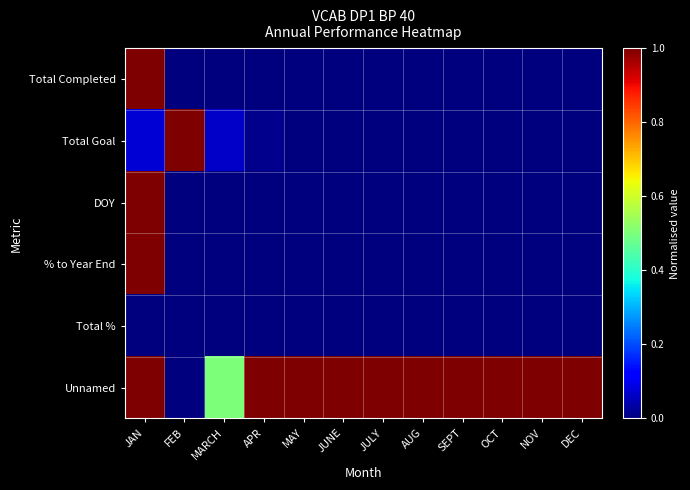

Reading left to right, extract all data points from this chart.

Total Completed: JAN=1.0	FEB=0.0	MARCH=0.0	APR=0.0	MAY=0.0	JUNE=0.0	JULY=0.0	AUG=0.0	SEPT=0.0	OCT=0.0	NOV=0.0	DEC=0.0
Total Goal: JAN=0.1	FEB=1.0	MARCH=0.1	APR=0.0	MAY=0.0	JUNE=0.0	JULY=0.0	AUG=0.0	SEPT=0.0	OCT=0.0	NOV=0.0	DEC=0.0
DOY: JAN=1.0	FEB=0.0	MARCH=0.0	APR=0.0	MAY=0.0	JUNE=0.0	JULY=0.0	AUG=0.0	SEPT=0.0	OCT=0.0	NOV=0.0	DEC=0.0
% to Year End: JAN=1.0	FEB=0.0	MARCH=0.0	APR=0.0	MAY=0.0	JUNE=0.0	JULY=0.0	AUG=0.0	SEPT=0.0	OCT=0.0	NOV=0.0	DEC=0.0
Total %: JAN=0.0	FEB=0.0	MARCH=0.0	APR=0.0	MAY=0.0	JUNE=0.0	JULY=0.0	AUG=0.0	SEPT=0.0	OCT=0.0	NOV=0.0	DEC=0.0
Unnamed: JAN=1.0	FEB=0.0	MARCH=0.5	APR=1.0	MAY=1.0	JUNE=1.0	JULY=1.0	AUG=1.0	SEPT=1.0	OCT=1.0	NOV=1.0	DEC=1.0